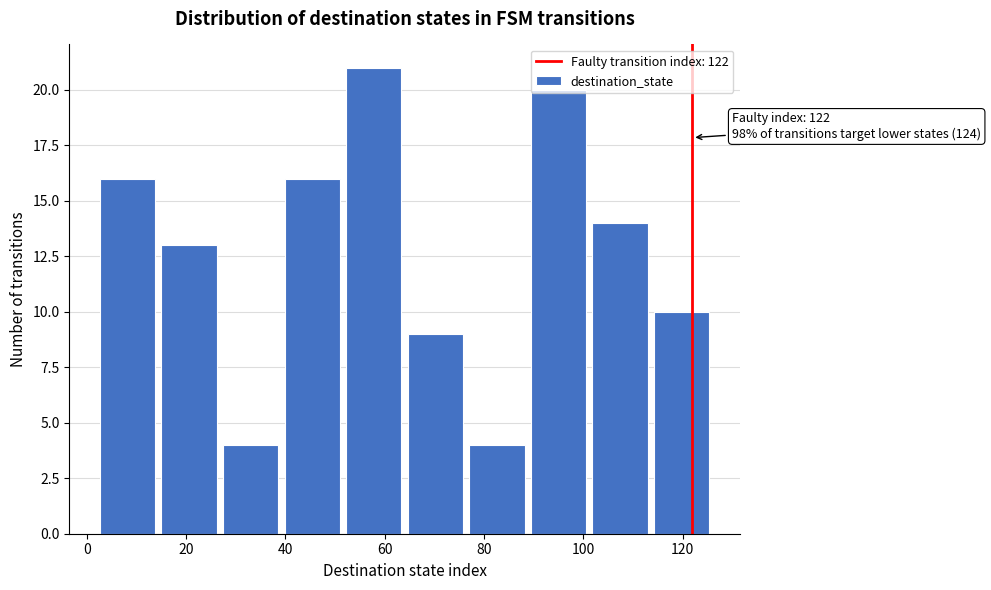

Over which range of the x-axis is the bar tallest?

51.6 to 64.0